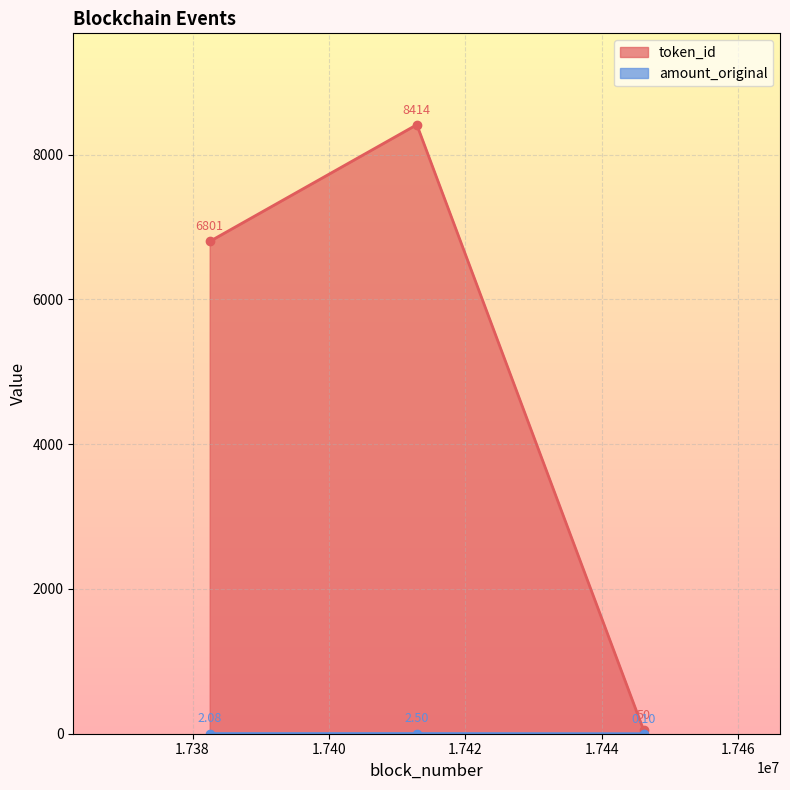

What are all the series names shown in the legend?

token_id, amount_original